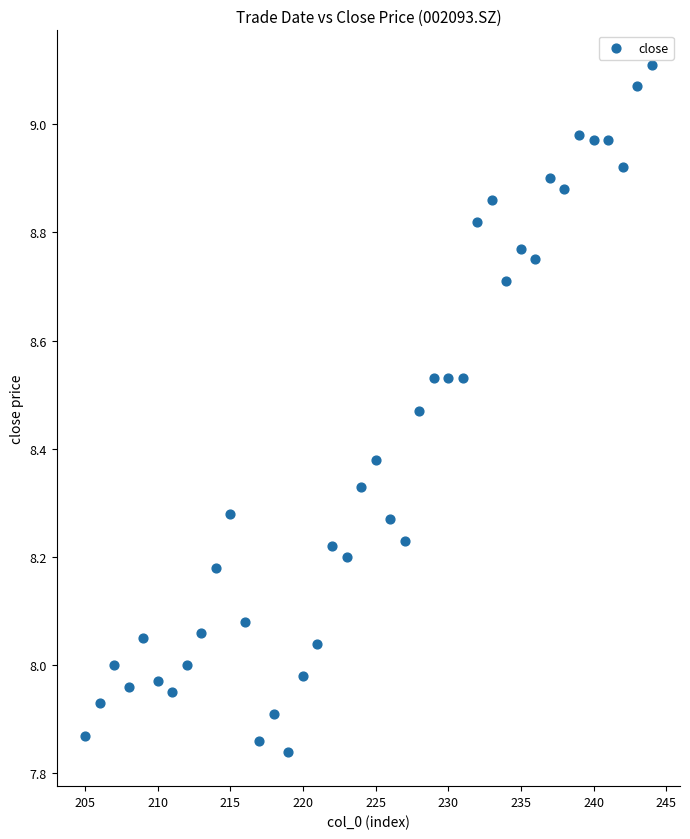

What is the range of Y values (max minus min)?

1.3